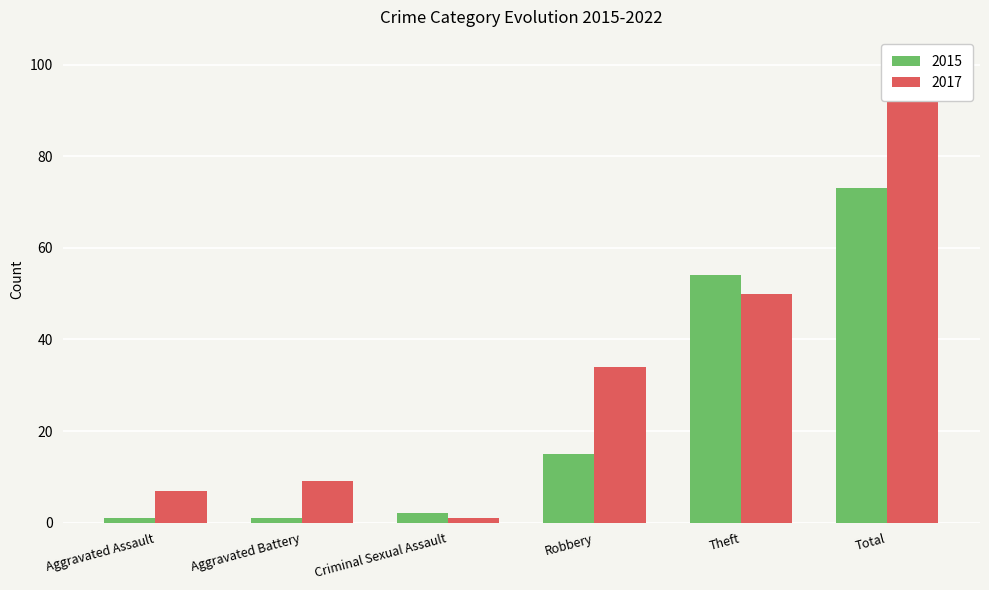

Rank the series at Total from highest to lowest value.

2017, 2015